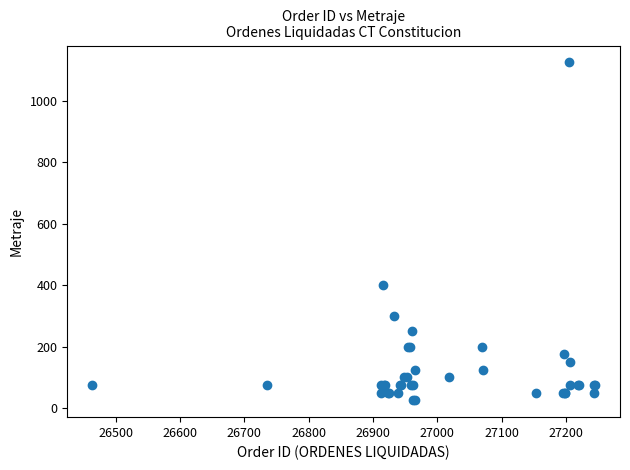

What Y value in the scatter plot is closest to 575?

400